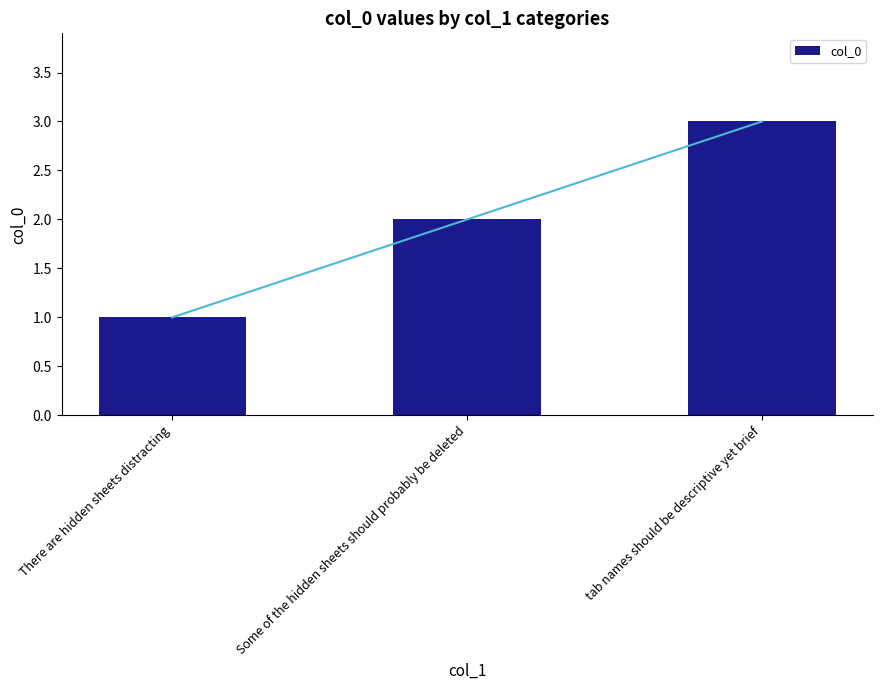

Is it true that the value at There are hidden sheets distracting is 1?

True